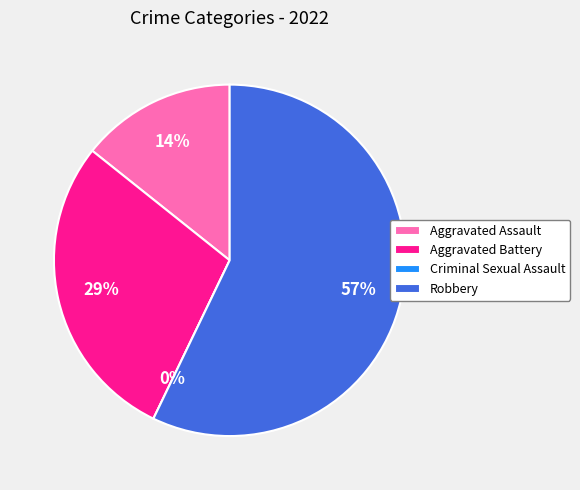

Does any single category account for the majority?

Yes